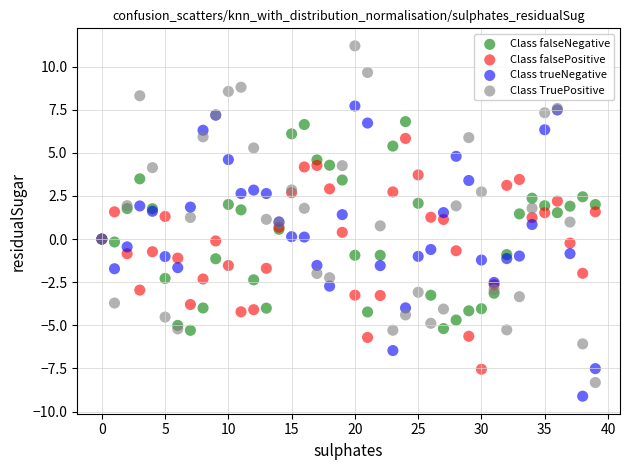

Which series reaches the maximum Y coordinate?

Class TruePositive